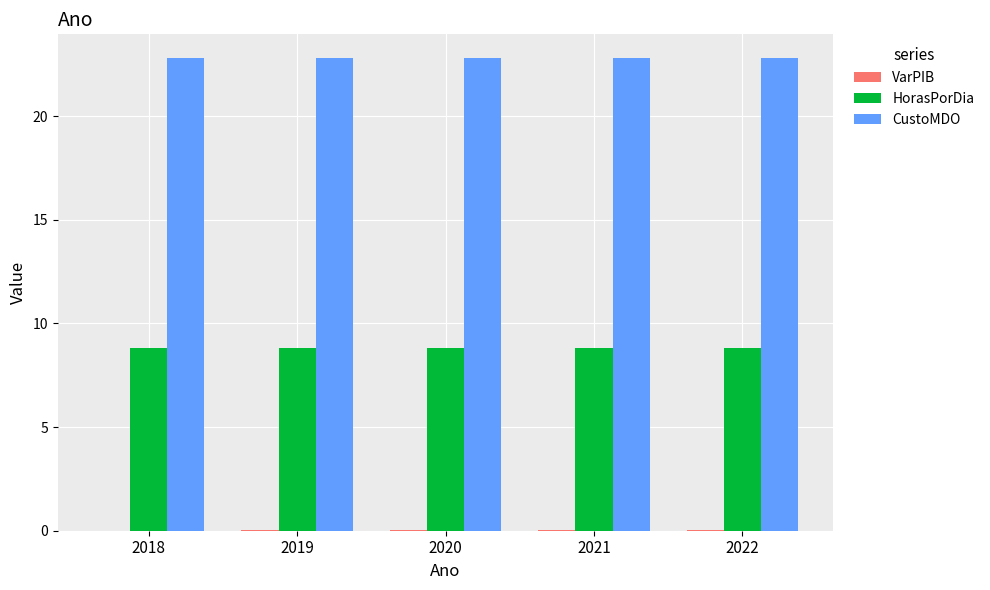

The value of HorasPorDia at 2021 is 8.8. True or false?

True